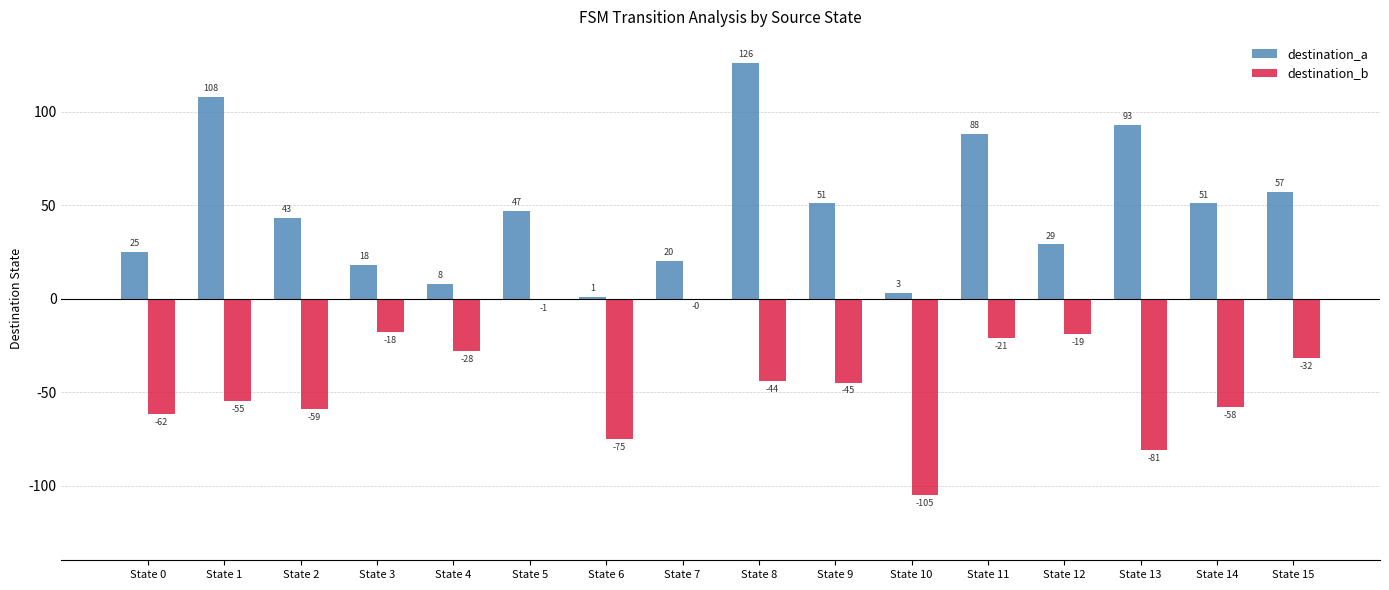

Where does the destination_b series first go above -44?

State 3